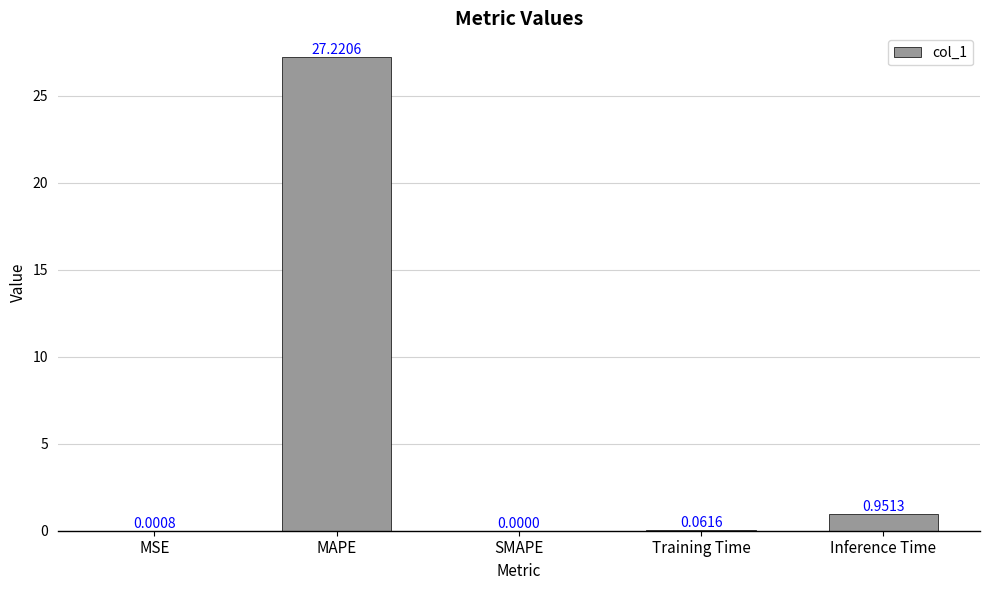

Which has a higher value, MSE or Inference Time?

Inference Time